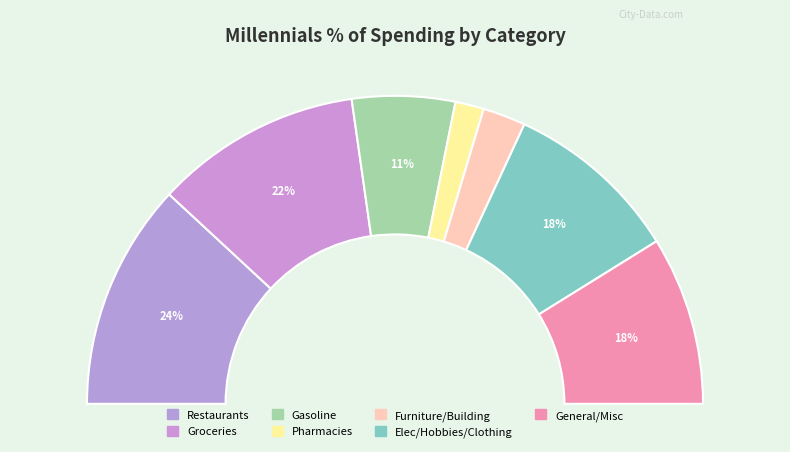

True or false: Pharmacies accounts for 1% of the total.

False